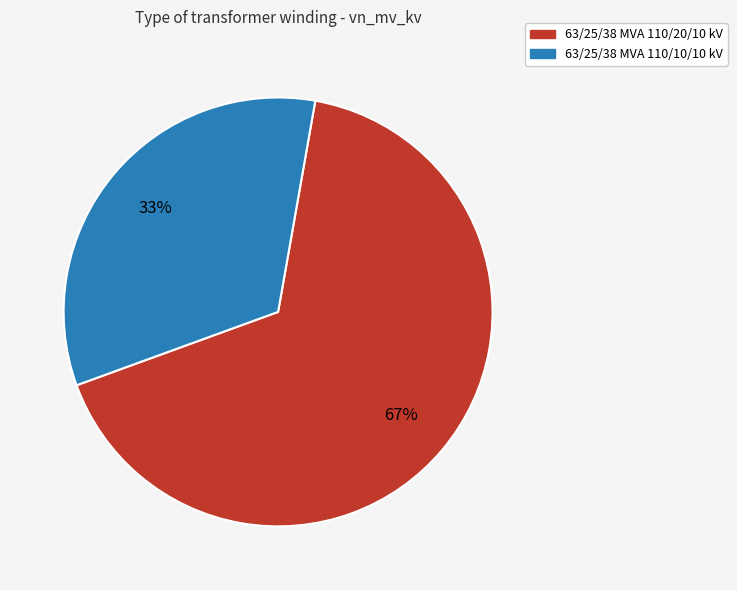

What is the smallest slice in the pie chart?

63/25/38 MVA 110/10/10 kV